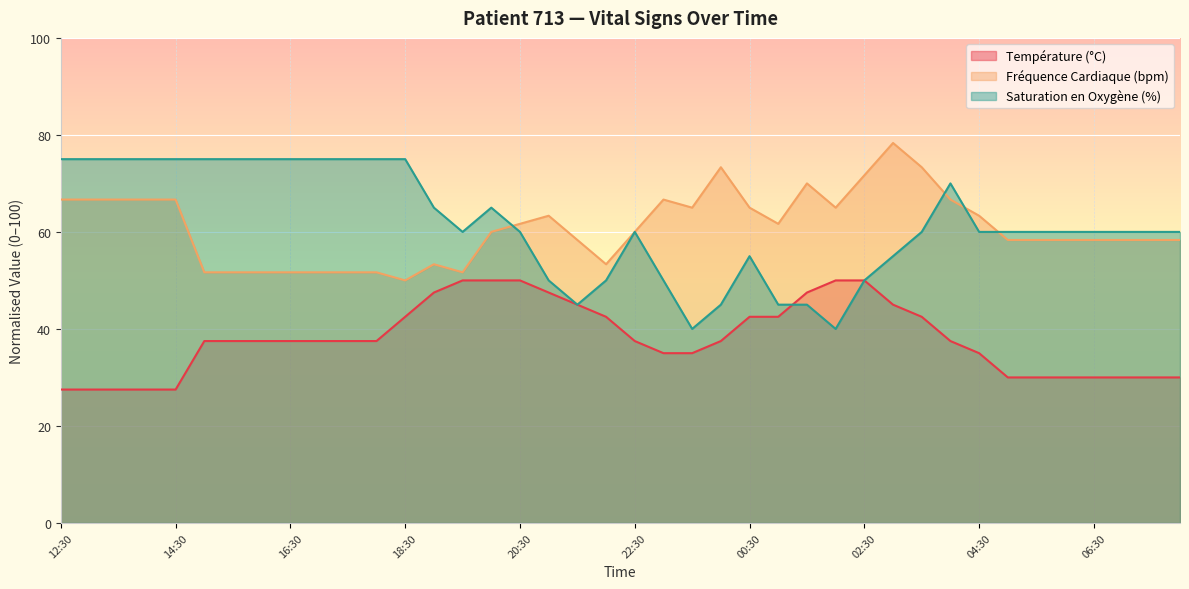

What is the sum of the Saturation en Oxygène (%) values at 20:00 and 16:00?

140.0